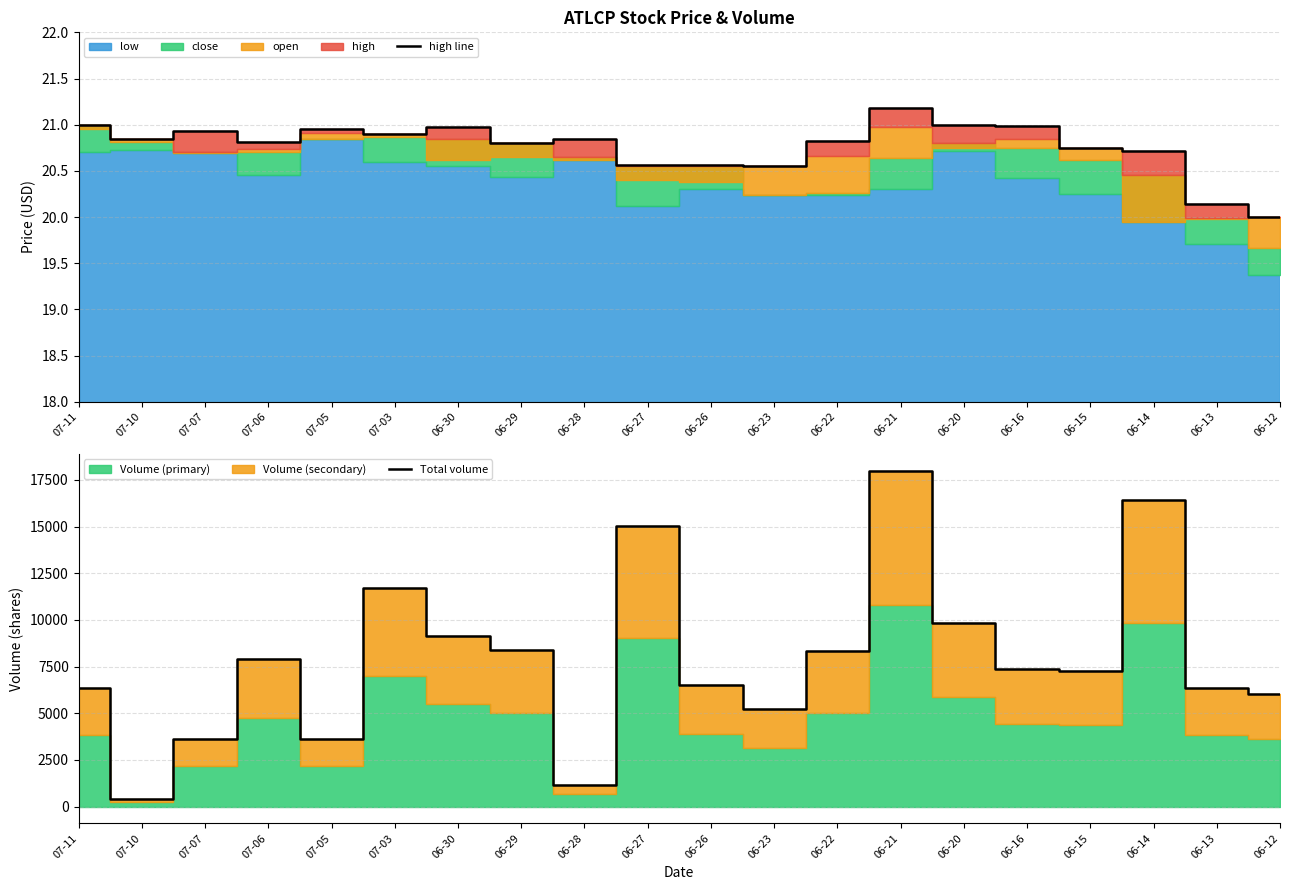

At which label does Total volume reach its peak?

06-21